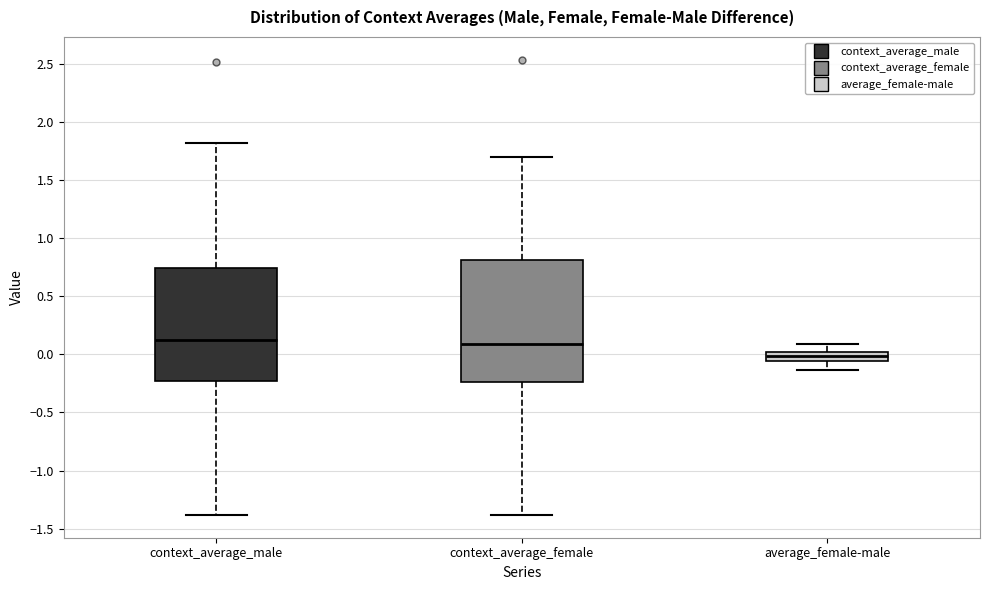

Which box is the tallest, from its lower edge to its upper edge?

context_average_female